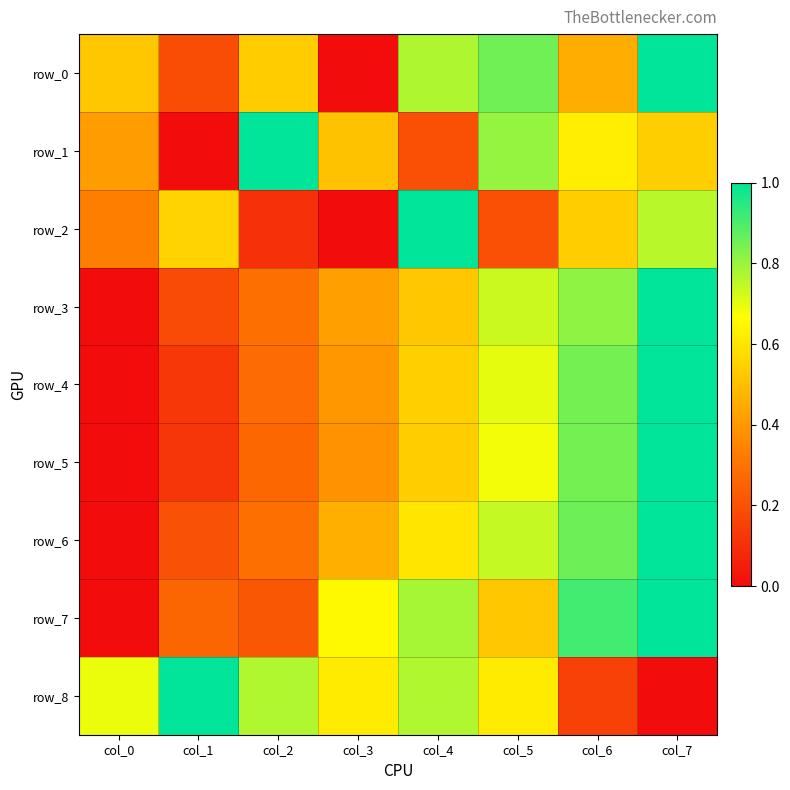

Which category has the highest value in the row_8 series?

col_1